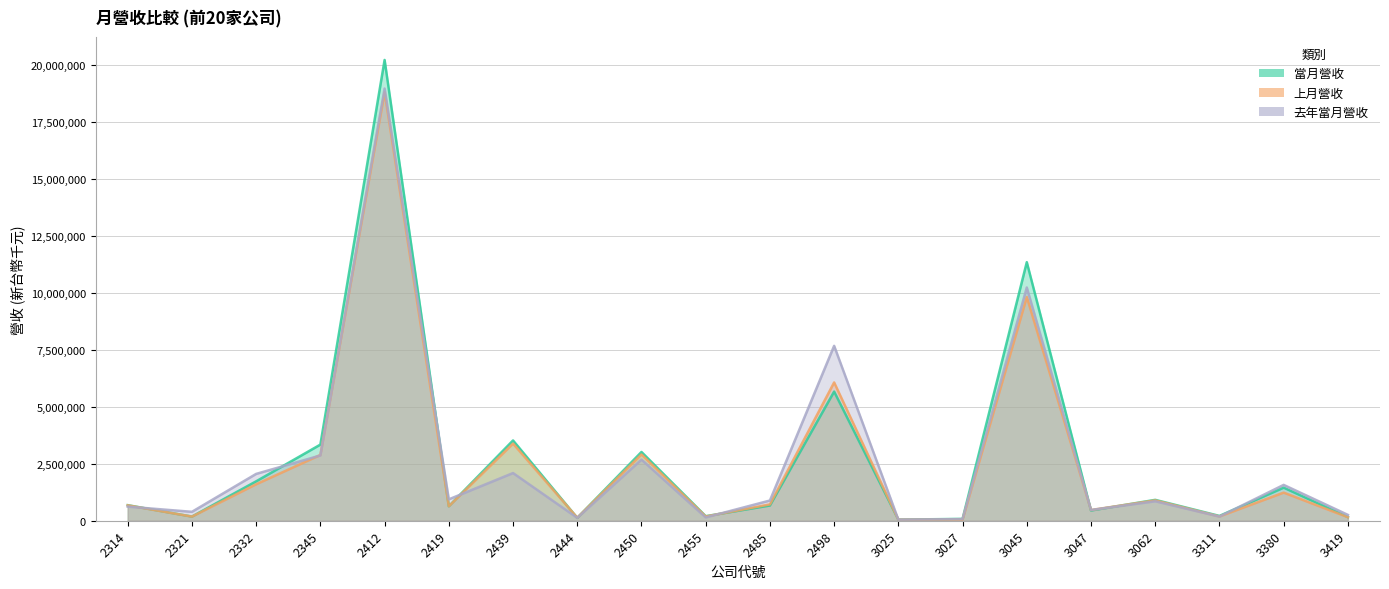

Which series has the largest range (max minus min)?

當月營收